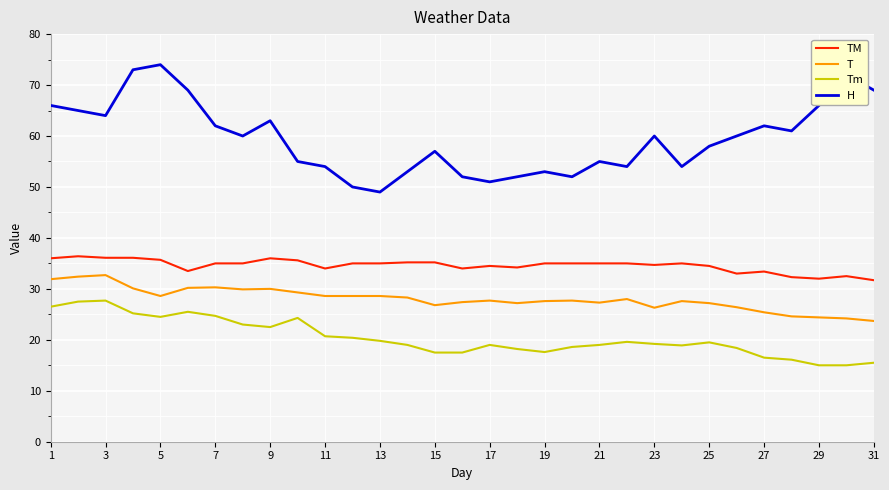

What is the difference between the maximum and minimum values in the H series?

25.0